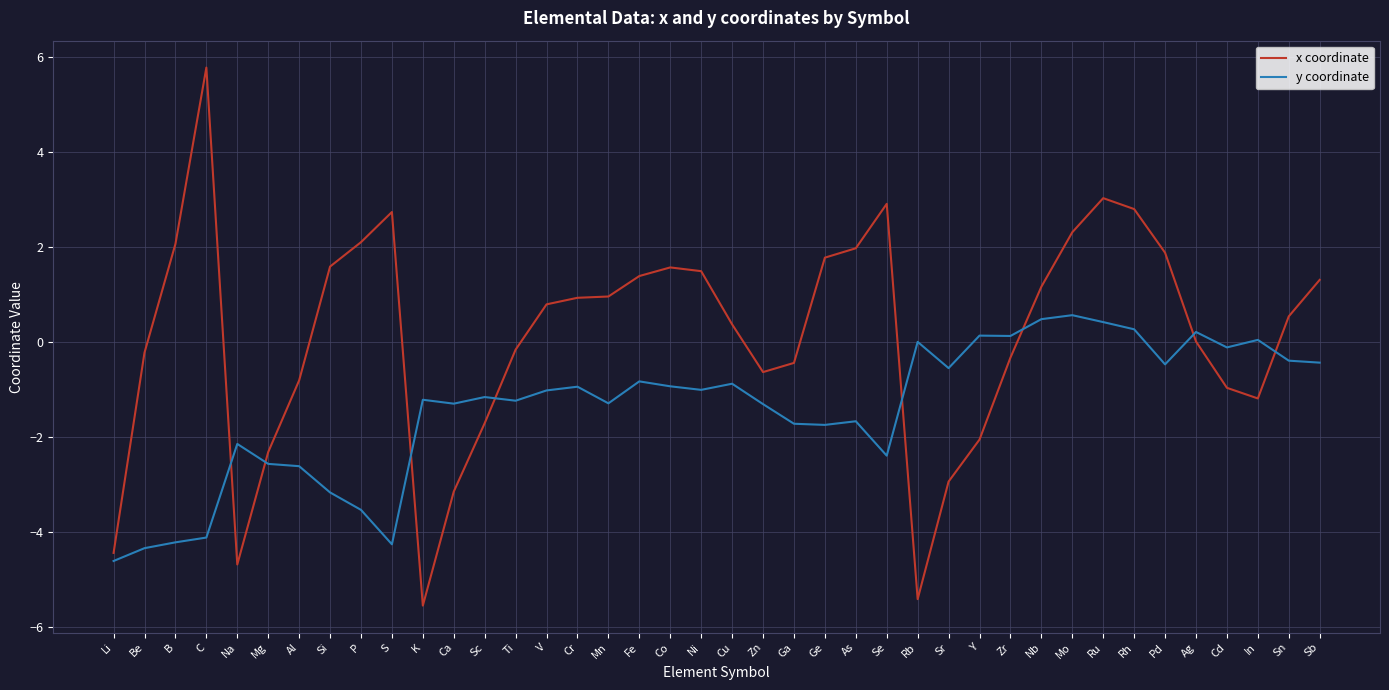

What is the difference between the highest and lowest values at Zn?

0.7